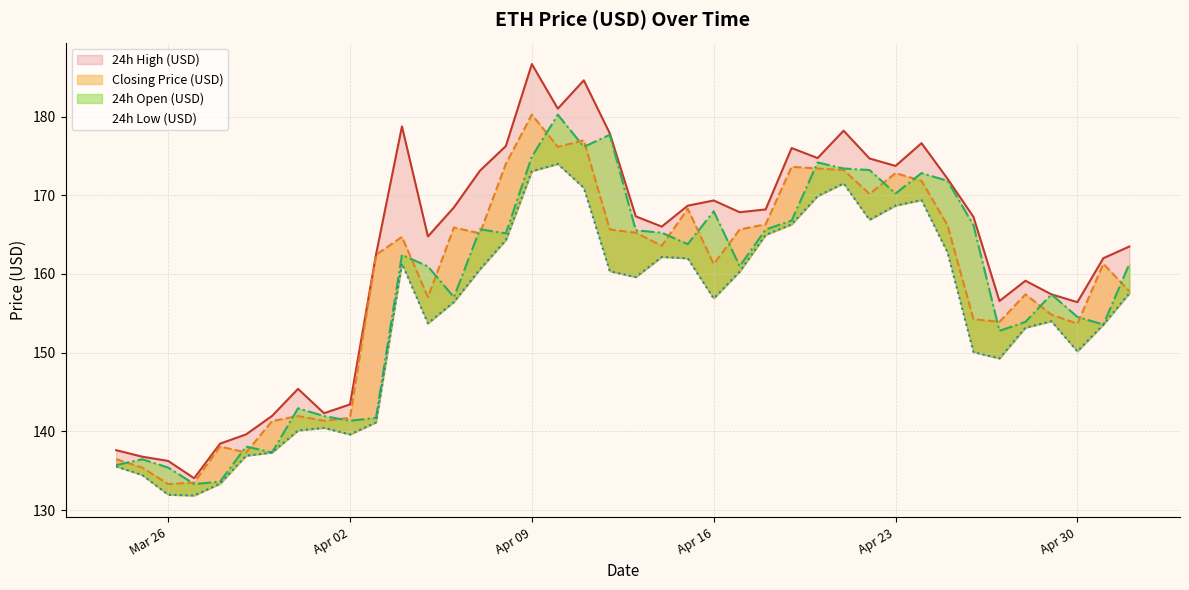

What is the label of the 4th point from the left?

2019-03-27